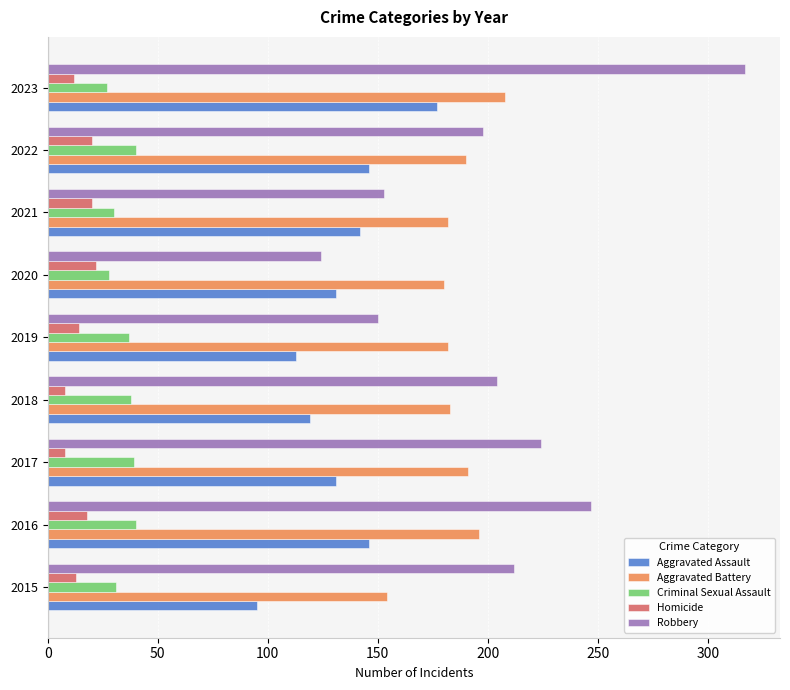

What is the average value of the Criminal Sexual Assault series?

34